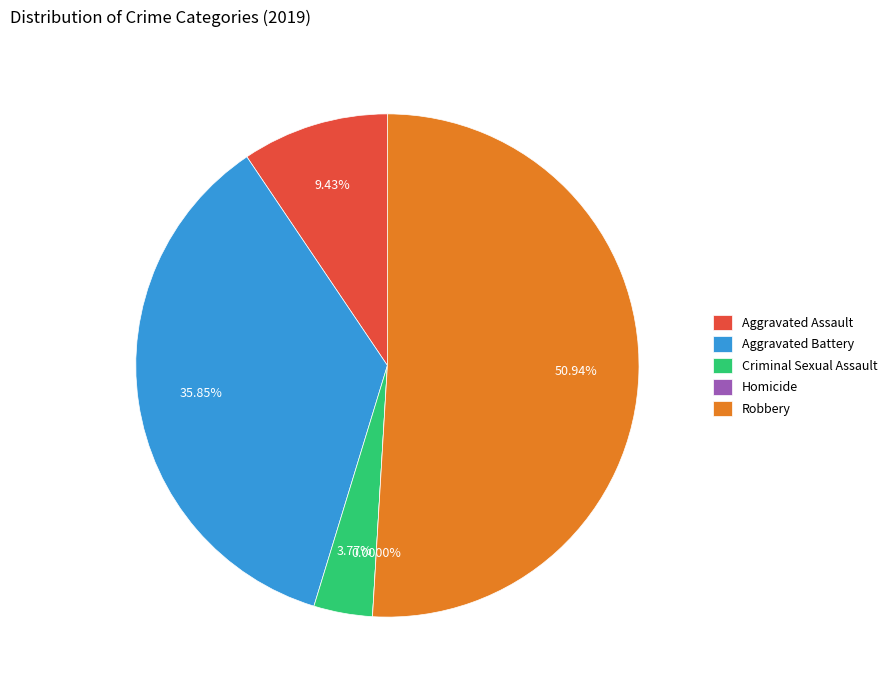

Does Aggravated Battery represent more than half of the total?

No